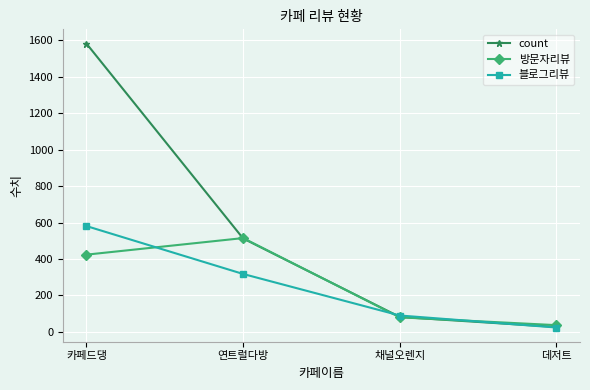

Is it true that count equals 313 at 연트럴다방?

False